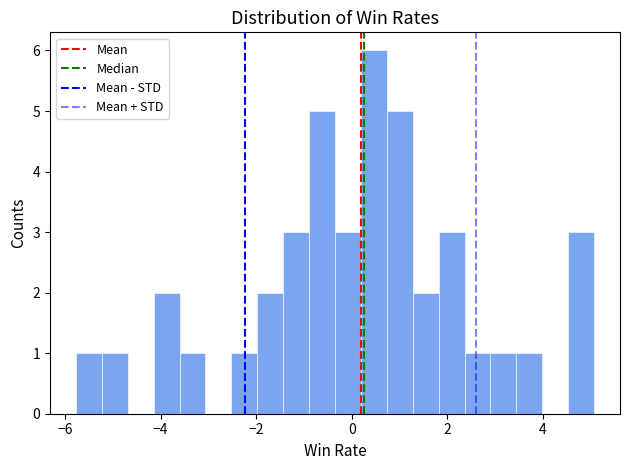

Read against the x-axis, roughly where is the centre of the tallest bar?

0.4